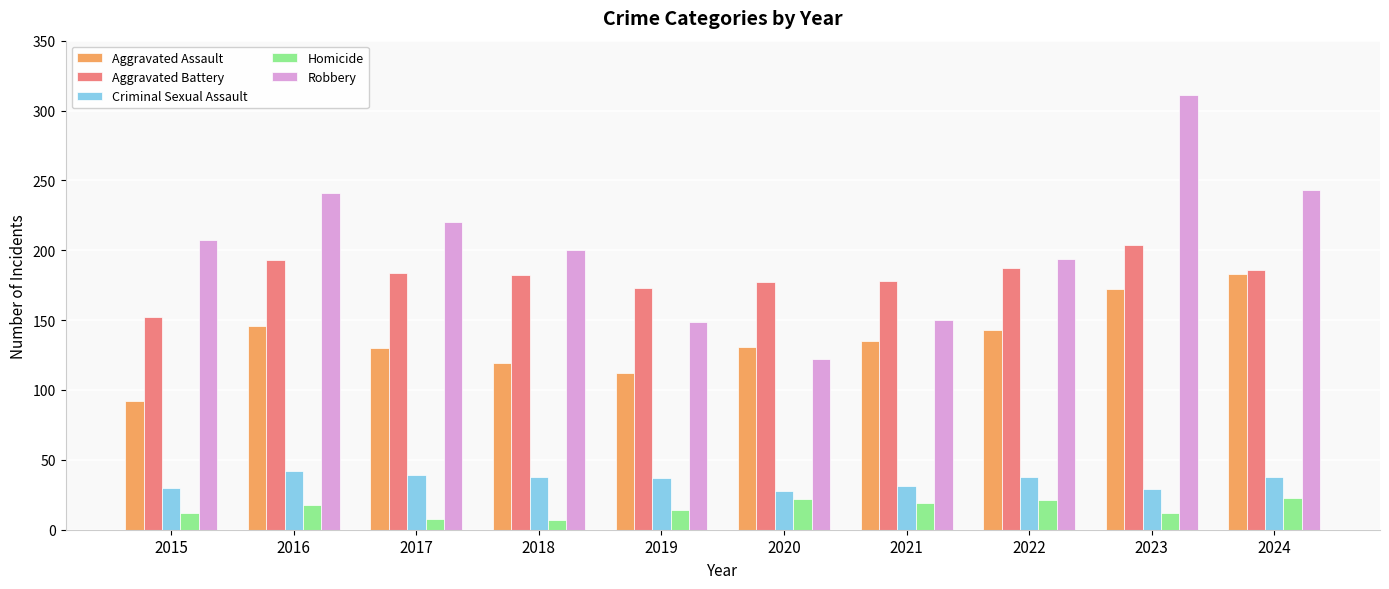

What is the value of the Criminal Sexual Assault bar at the 6th from the left?

28